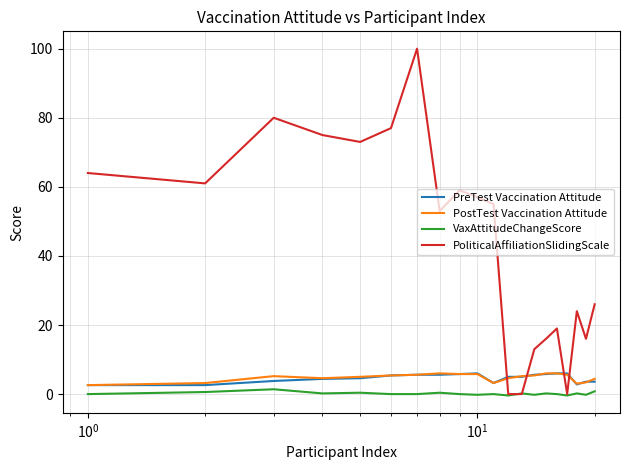

What is the maximum value for PoliticalAffiliationSlidingScale?

100.0